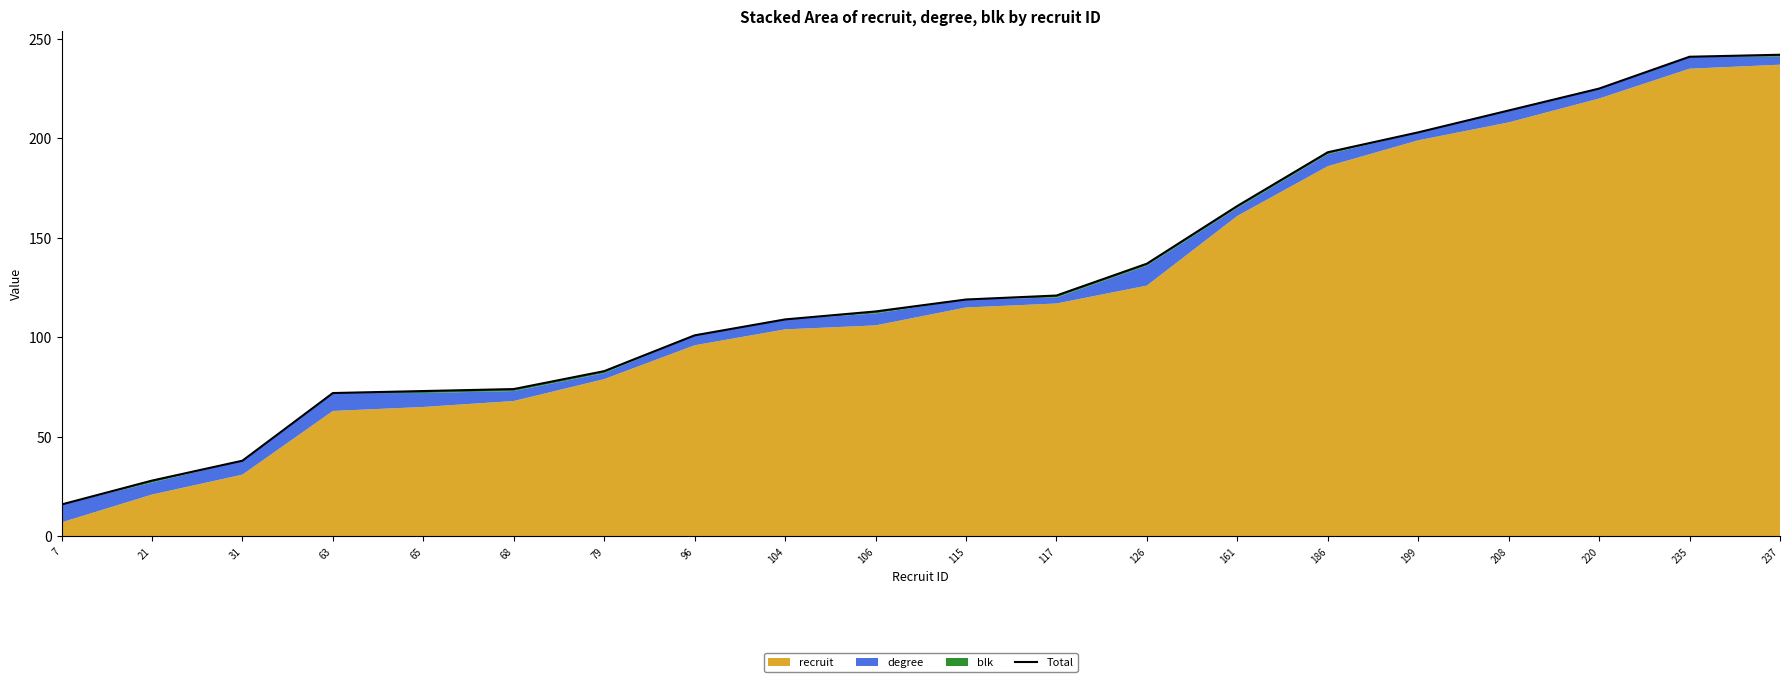

Where does the data first go above 119?

117